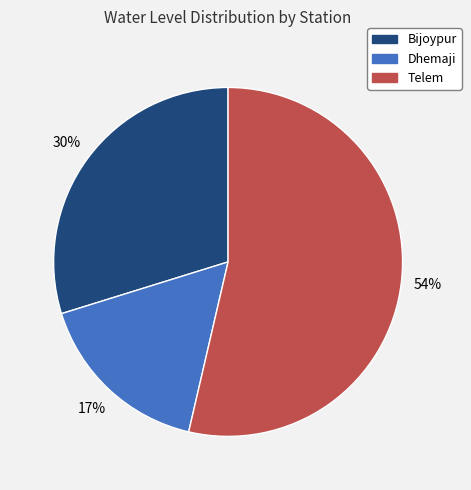

Is there a majority slice in this chart?

Yes